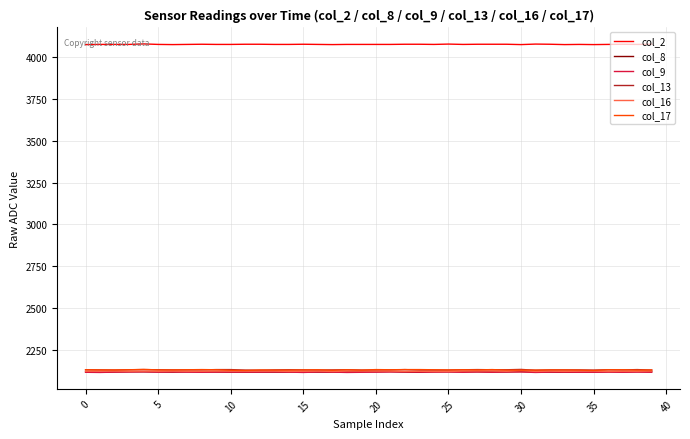

What is the lowest value of the col_2 series?

4075